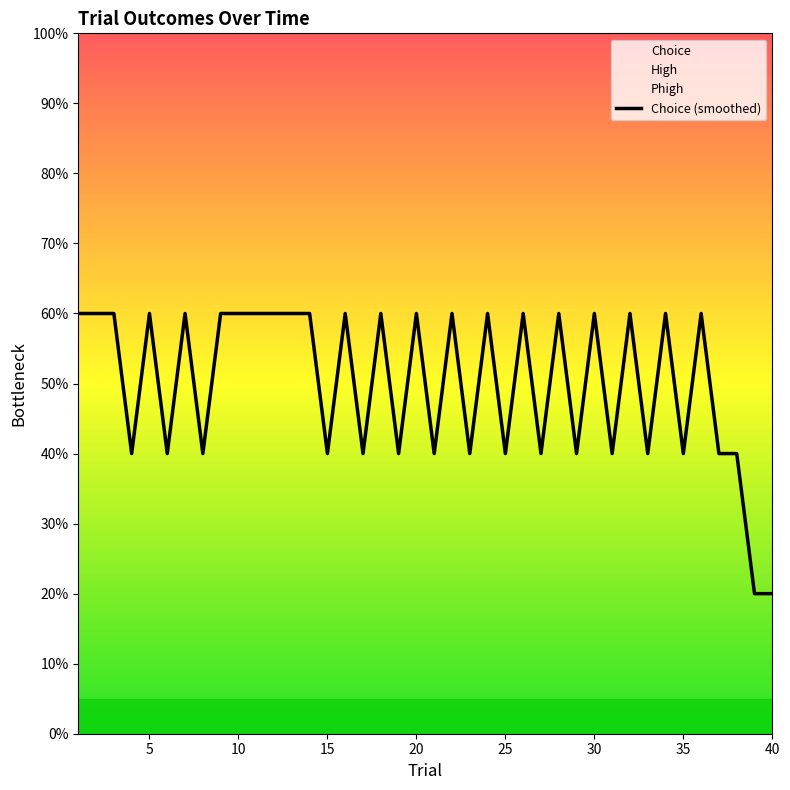

How many interior local valleys (lower than both neighbors) does the data have?

14